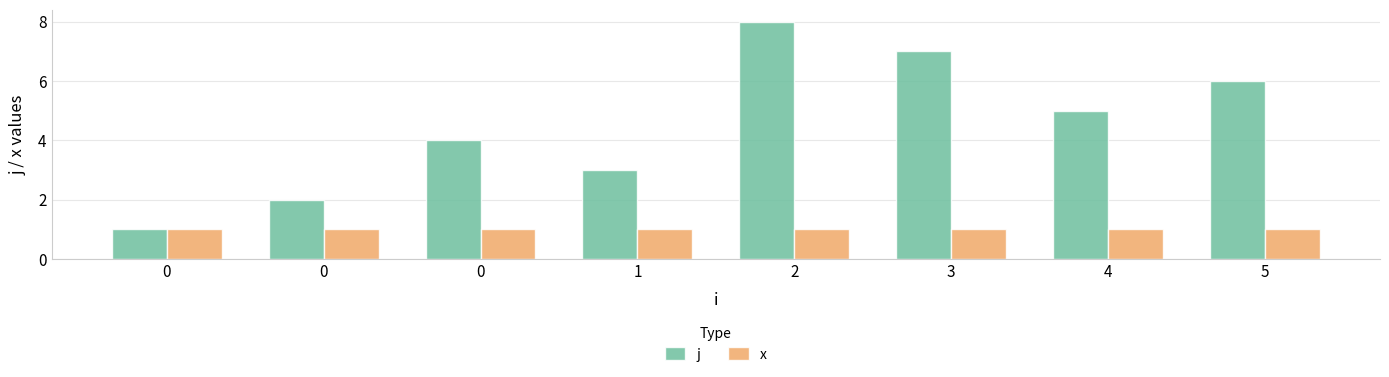

What is the value of the x bar at the 4th from the left?

1